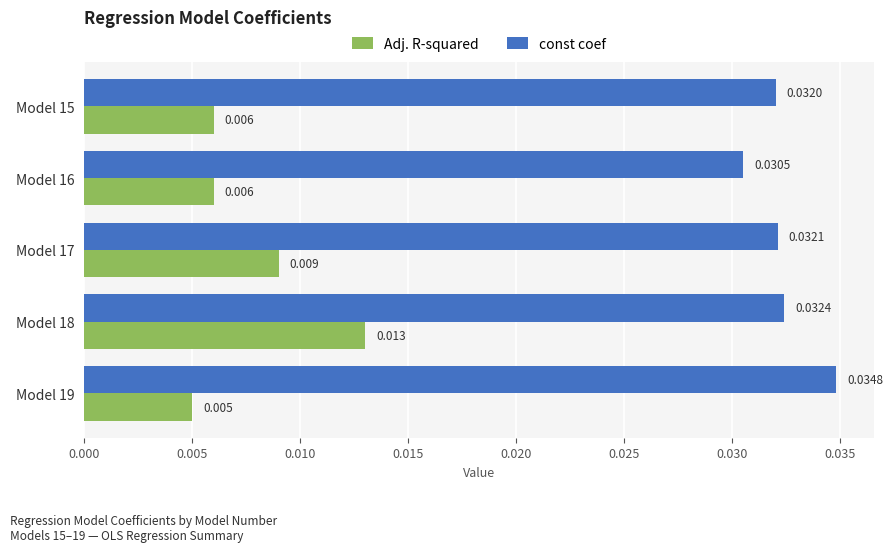

Which series has the largest total across all categories?

const coef